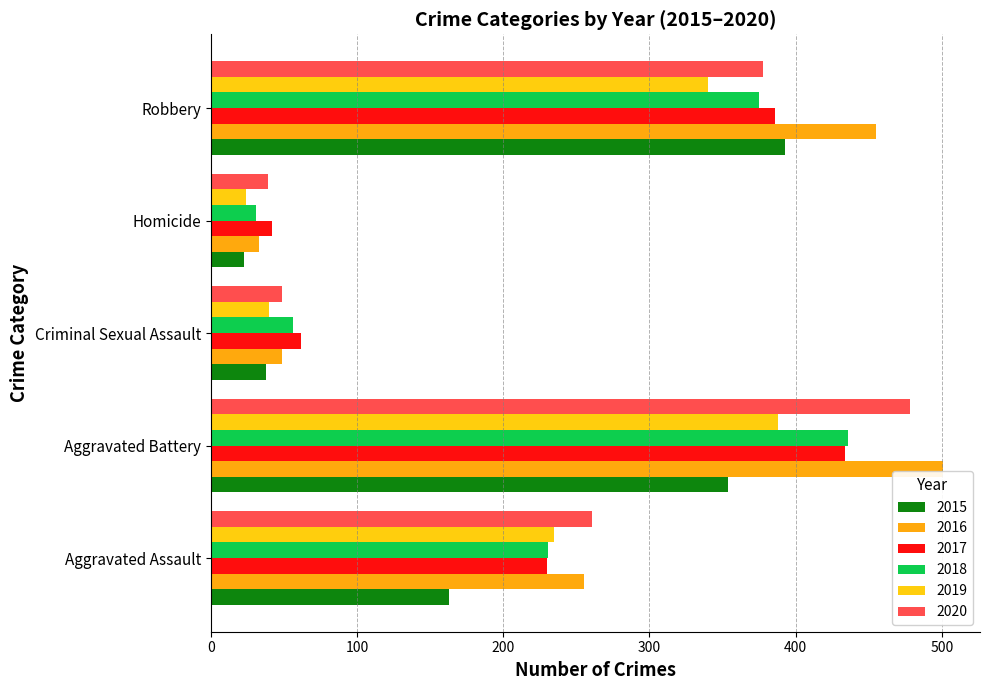

What is the maximum value for 2016?

501